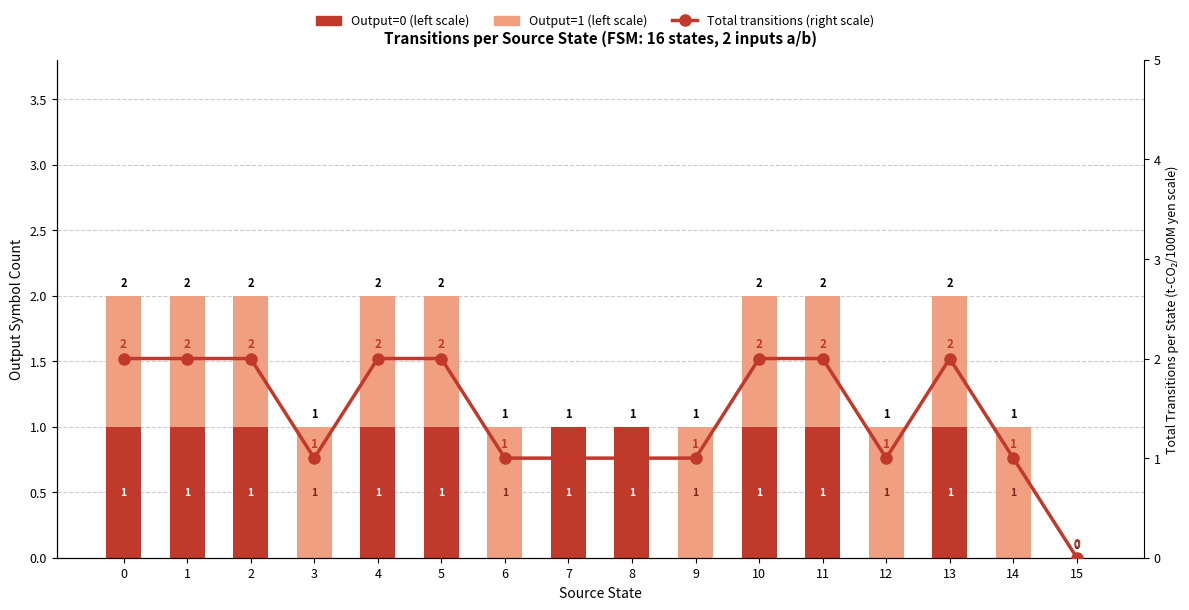

Count the Output=0 (left scale) values in the range 0 to 1.

16